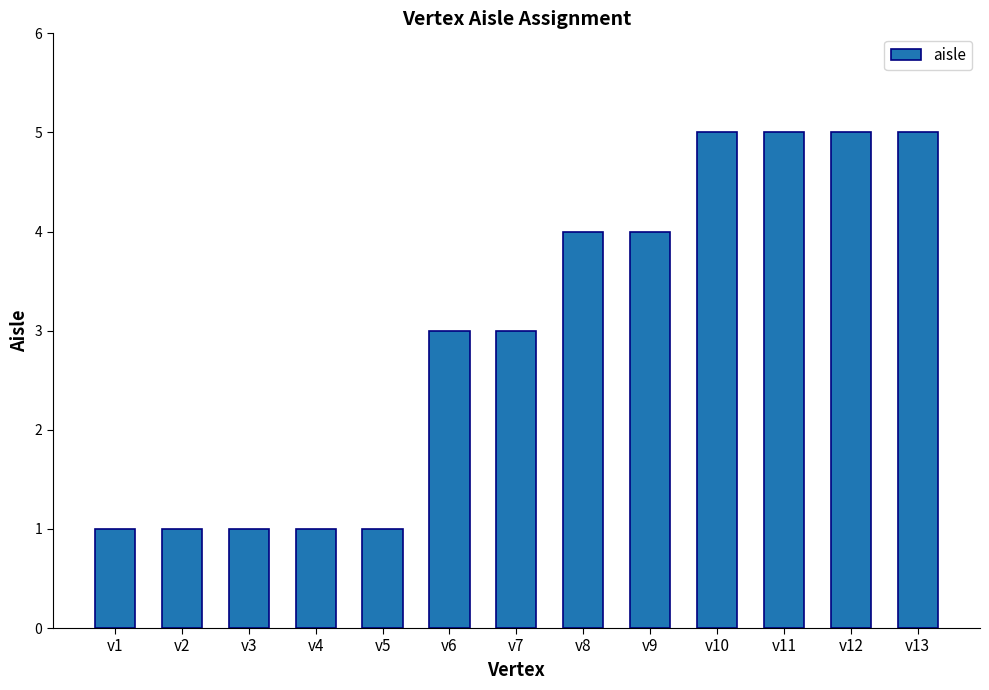

How many data points does each series have?

13